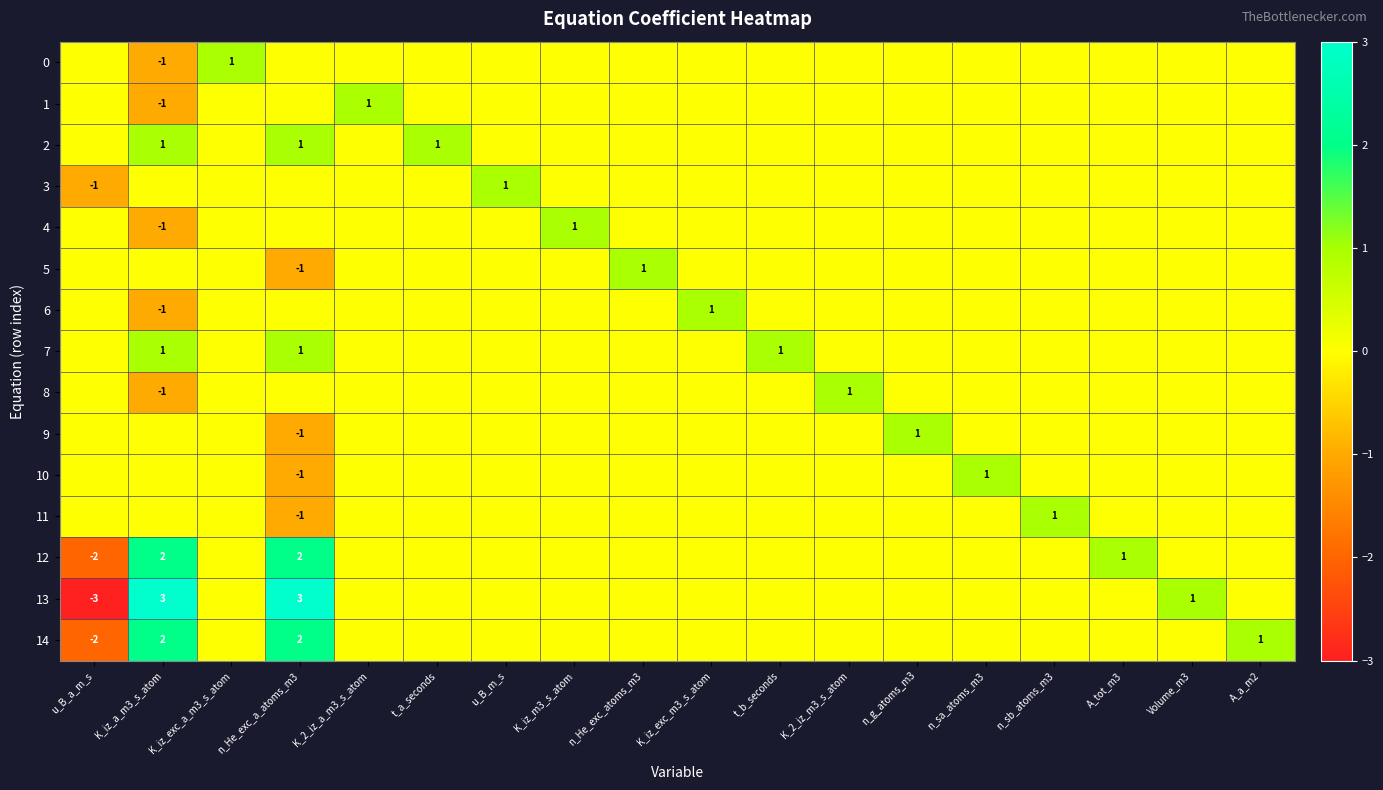

What is the difference between the highest and lowest values at n_sb_atoms_m3?

1